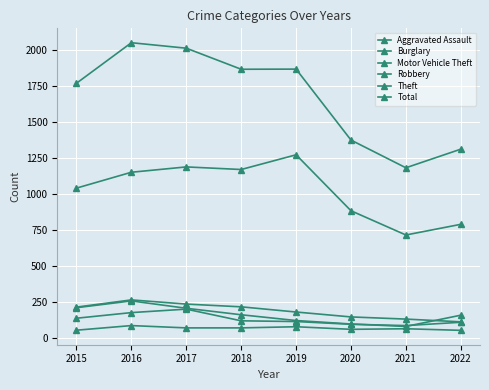

Does the chart have visible grid lines?

Yes